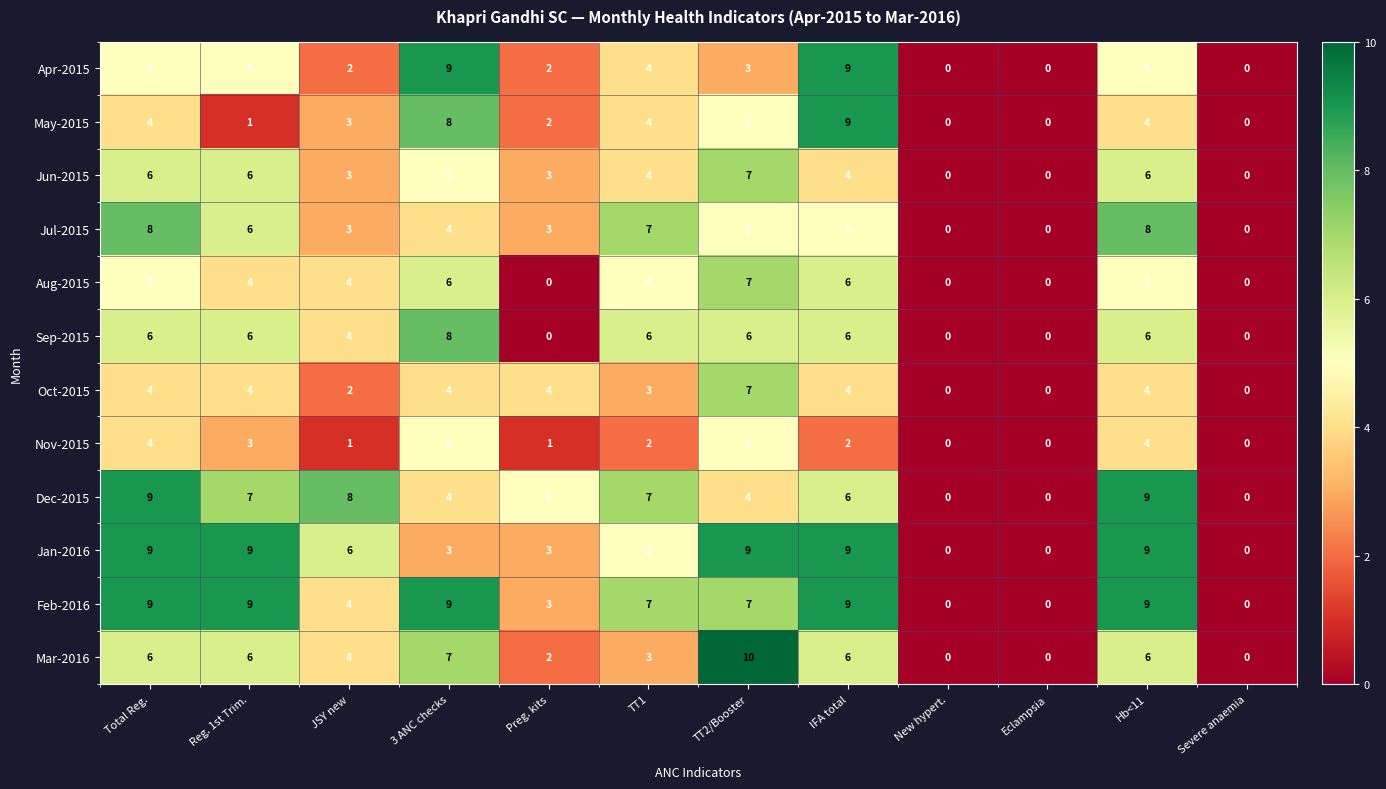

Between JSY new and IFA total, which series saw the biggest shift?

Apr-2015